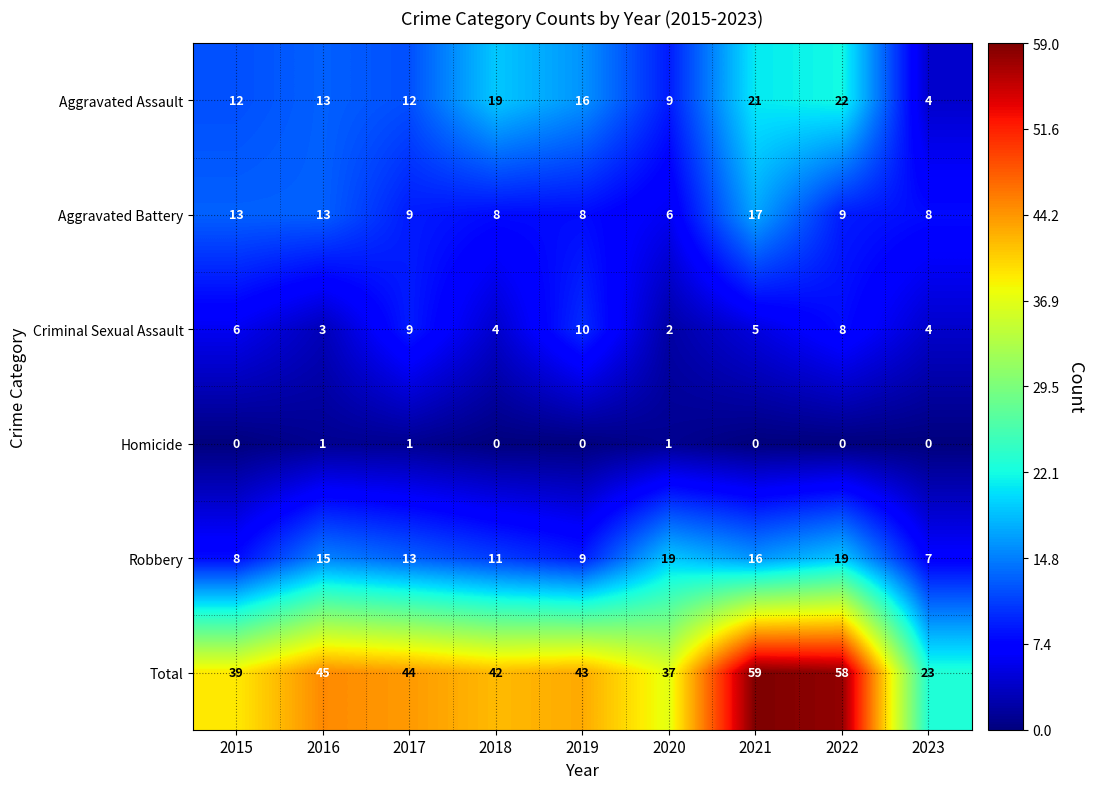

True or false: Homicide has a value of 0 at 2023.

True